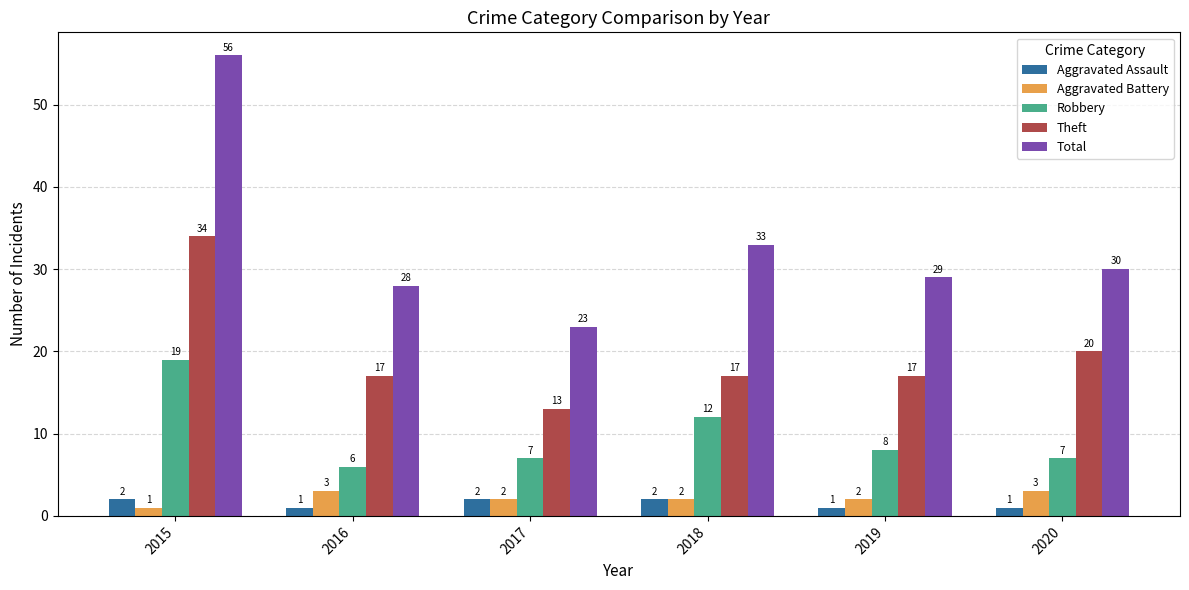

Which series changed the most between 2016 and 2019?

Robbery